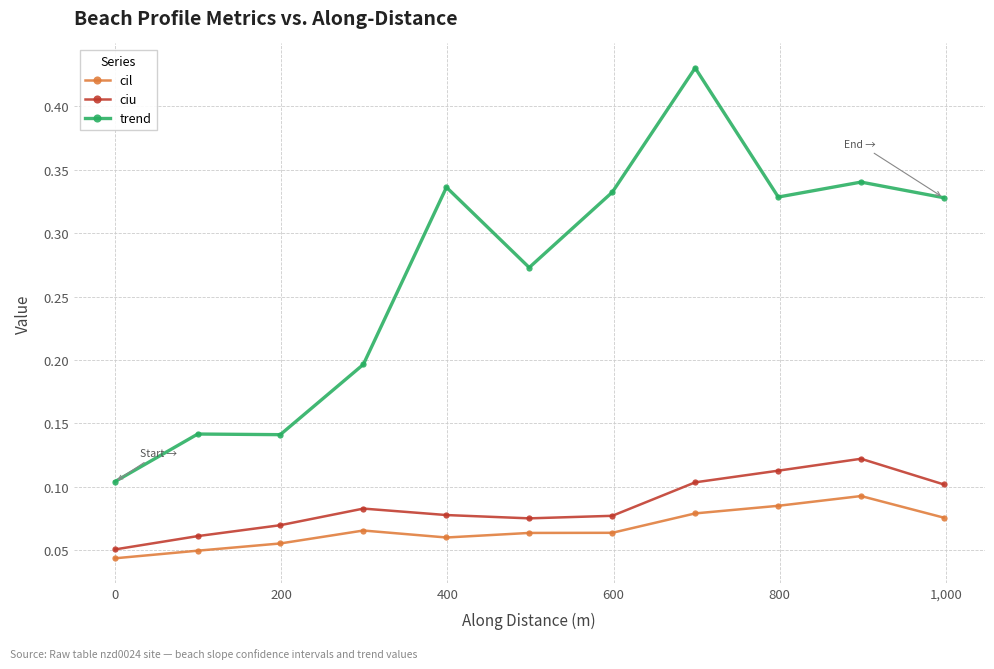

Which series has the largest range (max minus min)?

trend